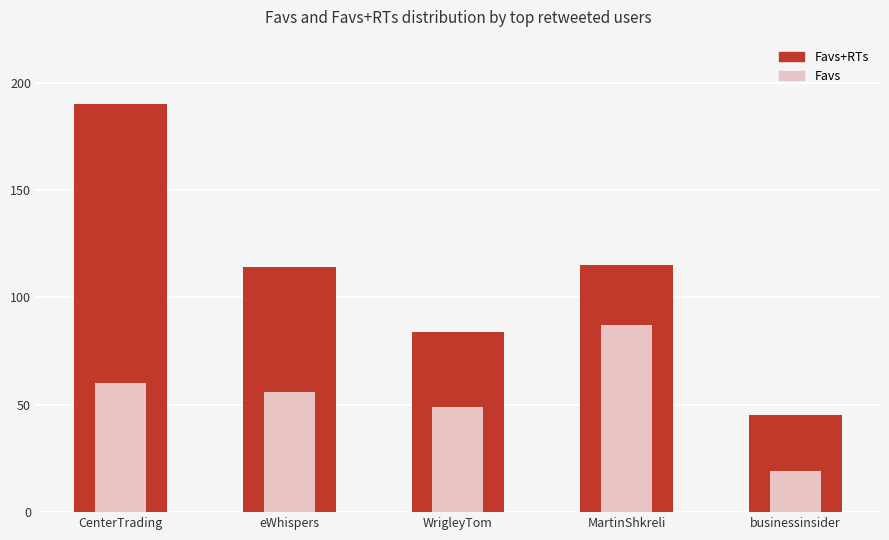

What is the average value of the Favs series?

54